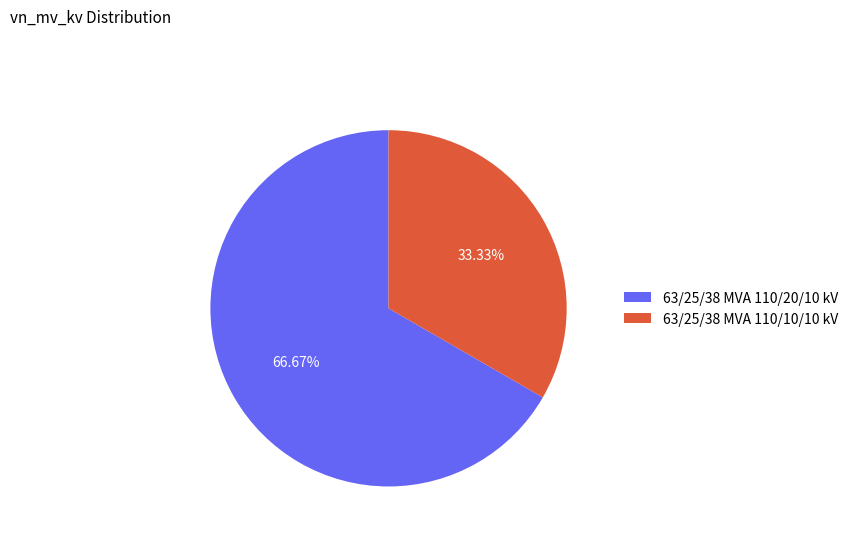

Which slice is the smallest?

63/25/38 MVA 110/10/10 kV